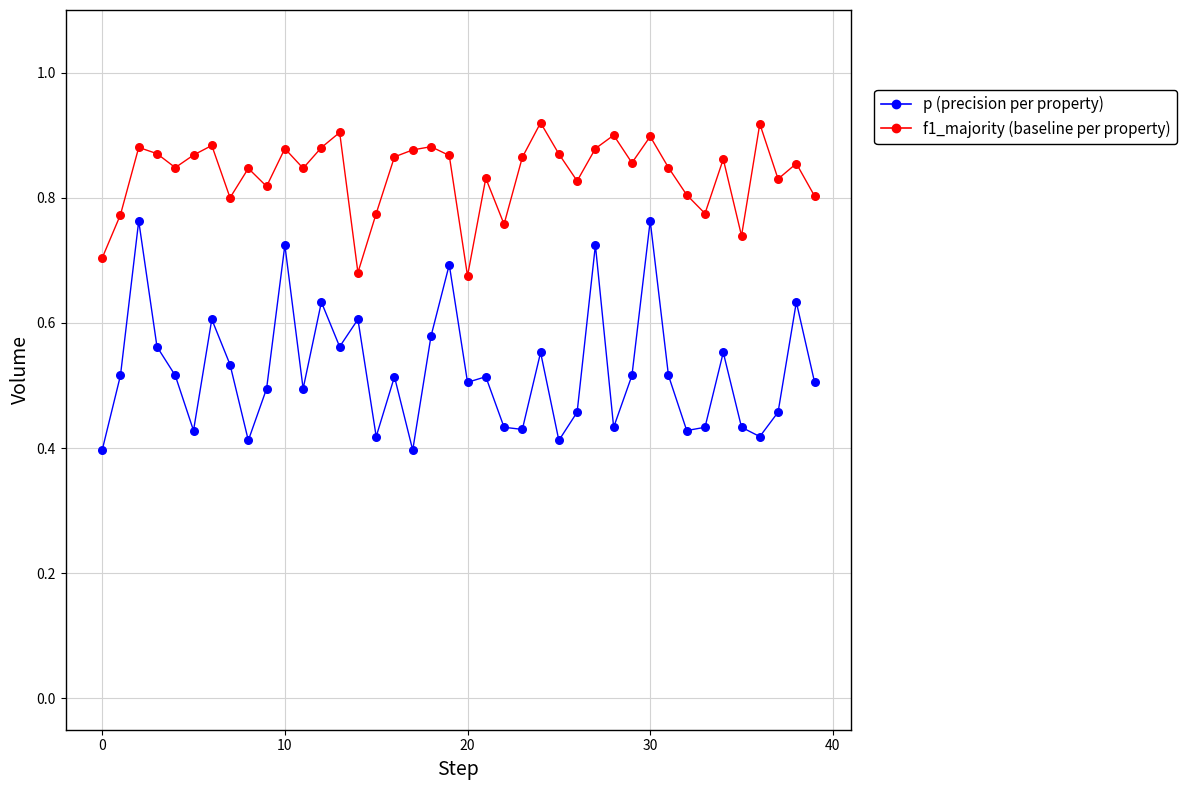

Does the chart have visible grid lines?

Yes